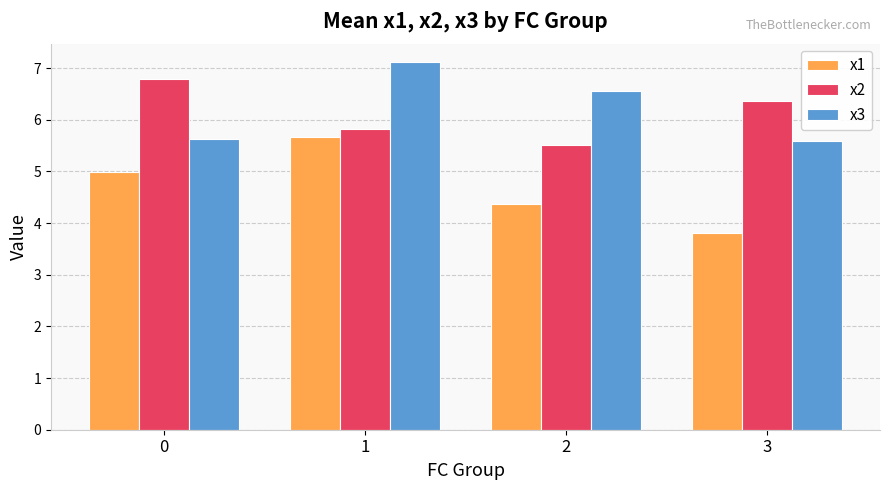

What is the value of the x1 bar at the 4th from the left?

3.8